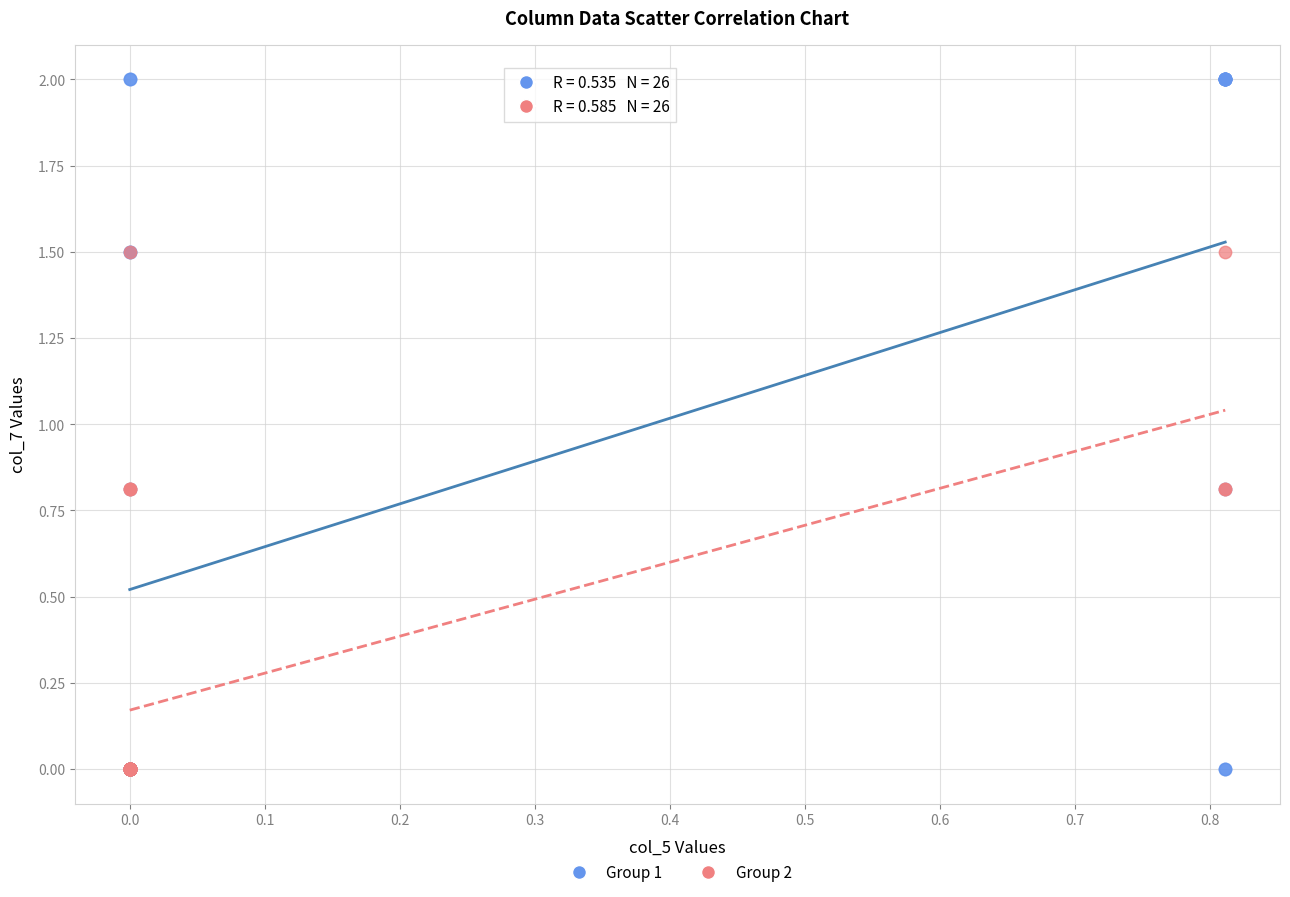

What are all the series names shown in the legend?

Group 1, Group 2